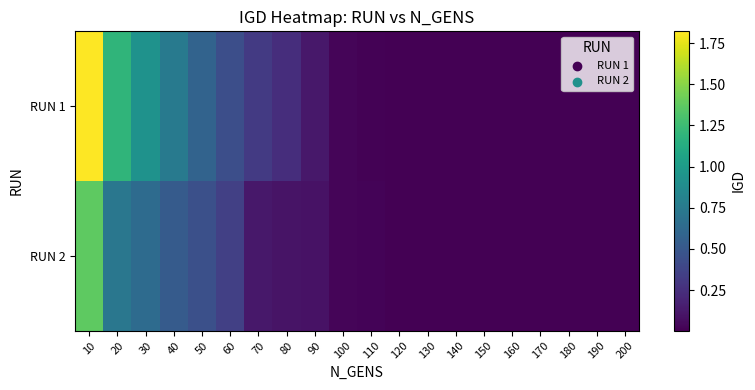

At which category does the chart reach its minimum across all series?

200